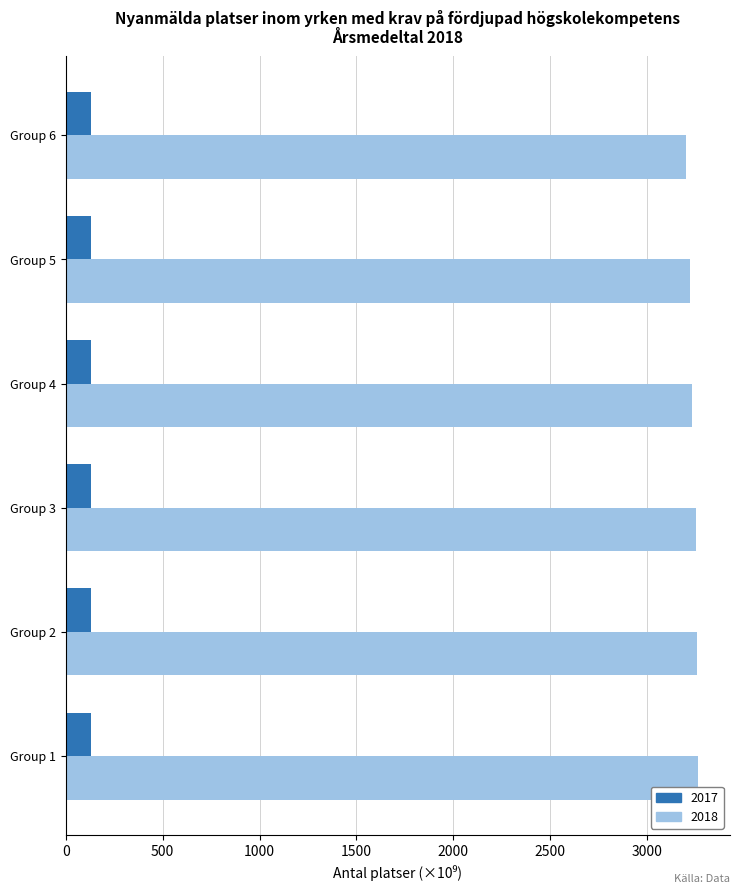

Rank the series by their average value, from lowest to highest.

2017, 2018